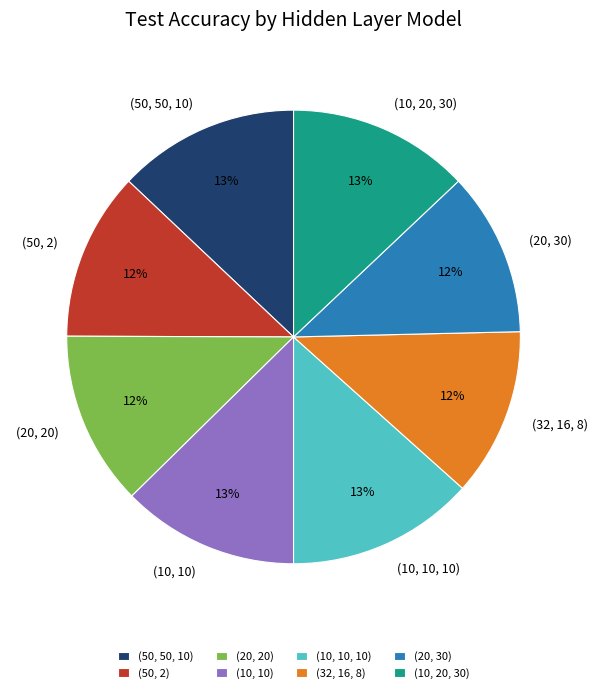

What percentage is the (10, 10, 10) slice, to the nearest percent?

13%